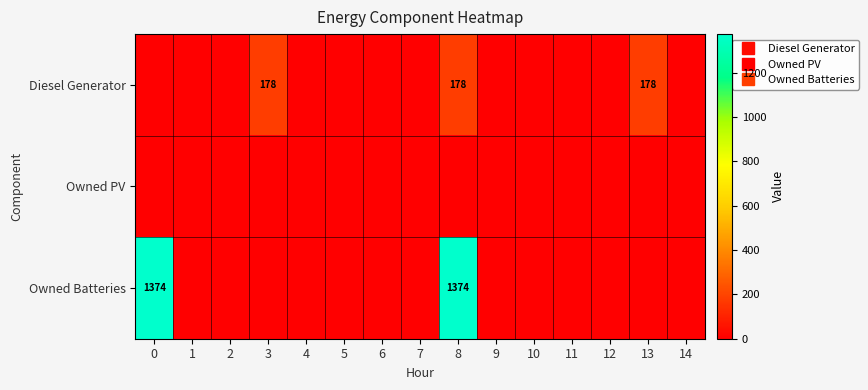

Rank the series at 5 from lowest to highest value.

Diesel Generator, Owned PV, Owned Batteries